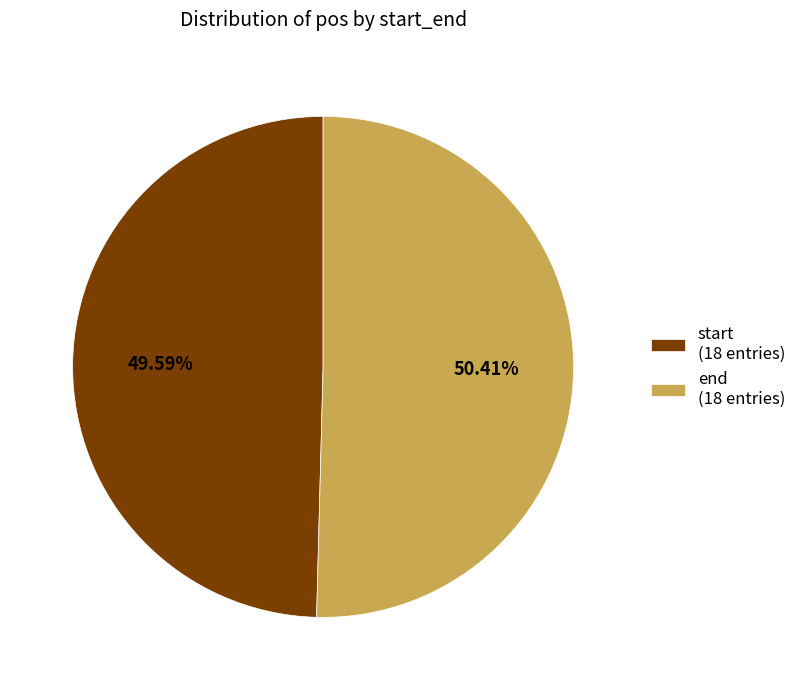

Between start (18 entries) and end (18 entries), which is larger?

end (18 entries)